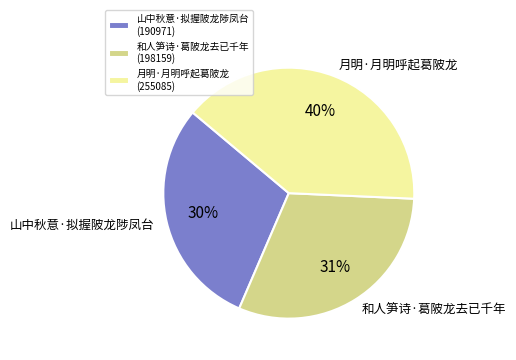

Is it true that 山中秋意·拟握陂龙陟凤台 is 19% of the pie?

False